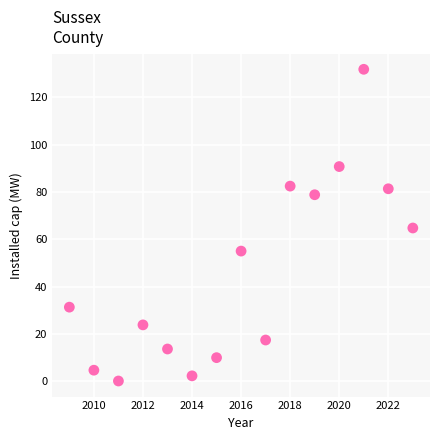

What is the range of Y values (max minus min)?

131.9